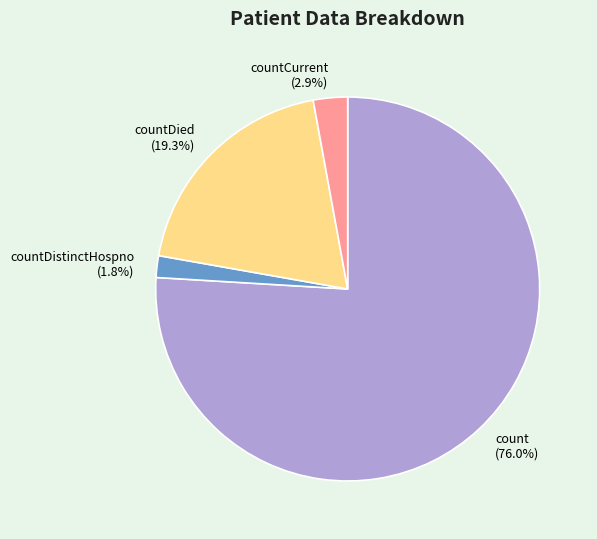

Approximately how many times larger is the value at countDied (19.3%) compared to countCurrent (2.9%)?

6.7